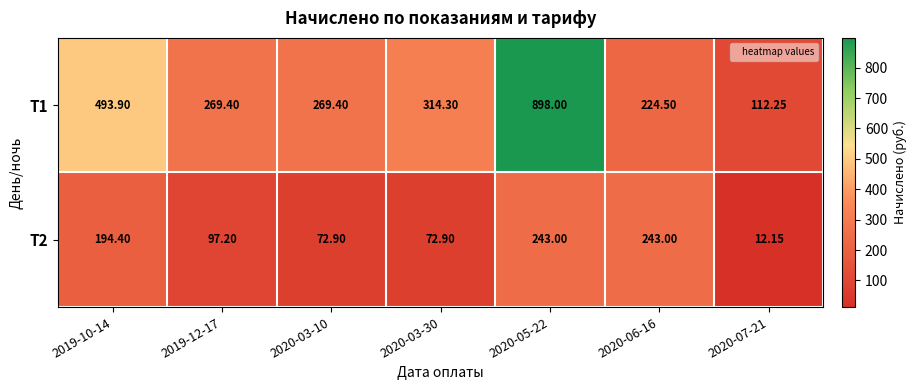

Is the value of Т1 at 2020-03-30 greater than the value of Т2 at 2019-10-14?

Yes